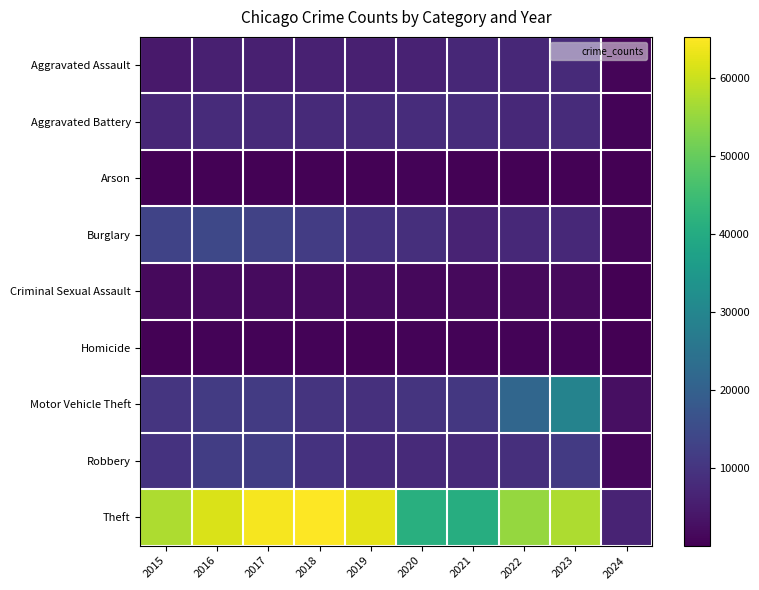

Rank the series at 2015 from highest to lowest value.

Theft, Burglary, Motor Vehicle Theft, Robbery, Aggravated Battery, Aggravated Assault, Criminal Sexual Assault, Homicide, Arson